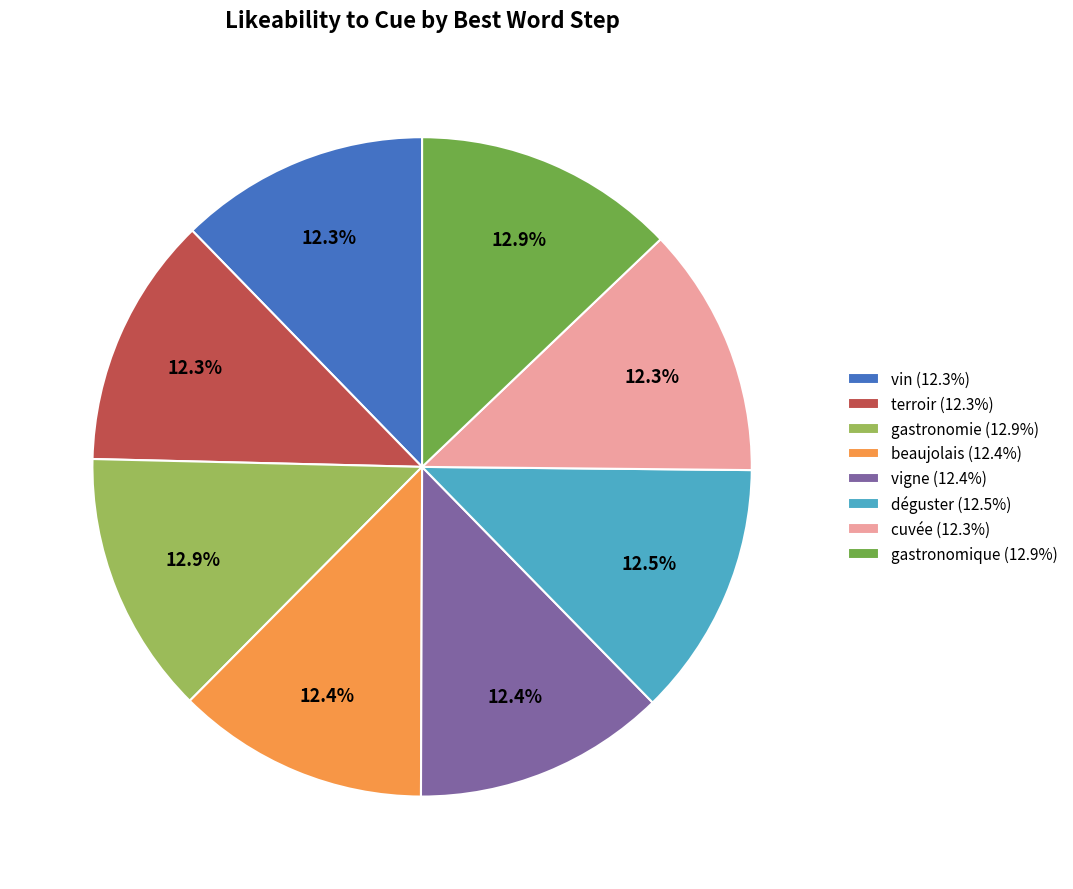

Do cuvée (12.3%) and vin (12.3%) together represent more than half of the pie?

No